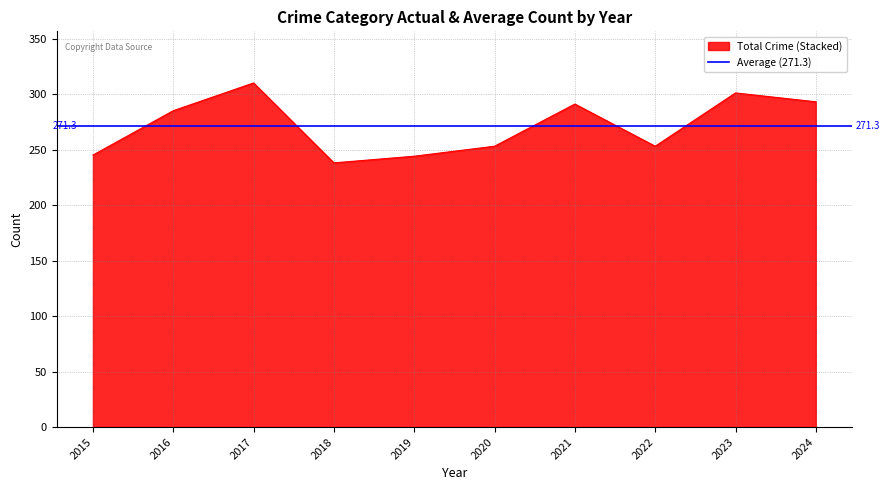

What is the lowest value of the Total Crime (Stacked) series?

238